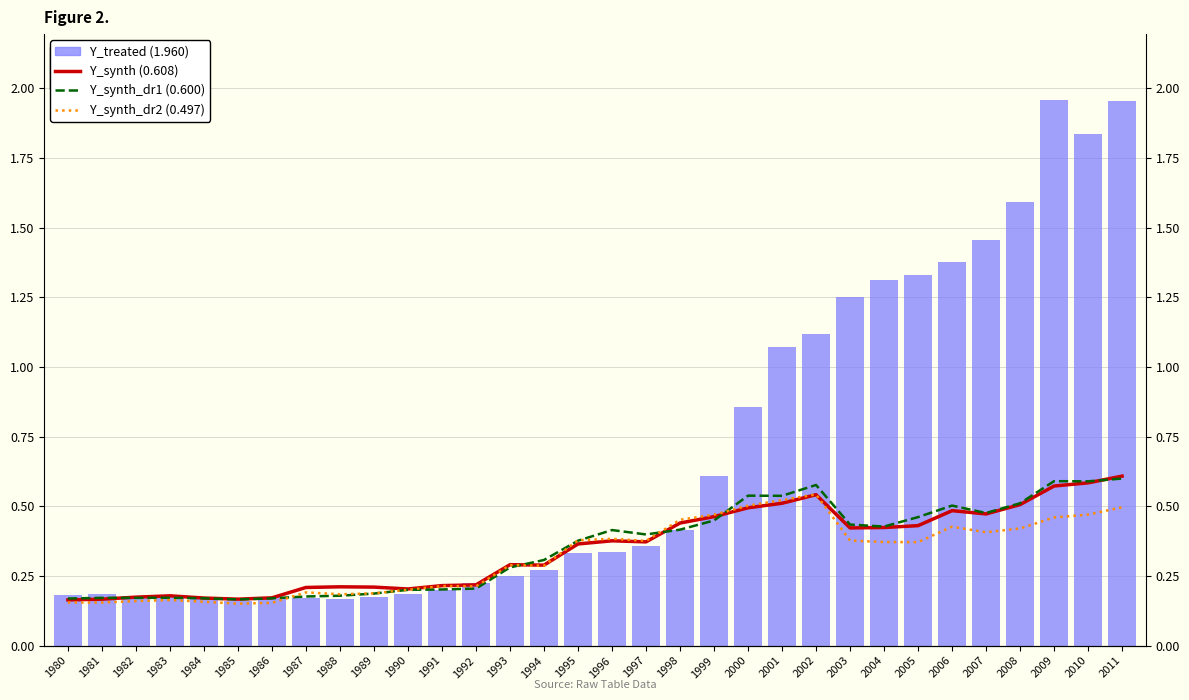

What is the smallest value displayed?

0.2